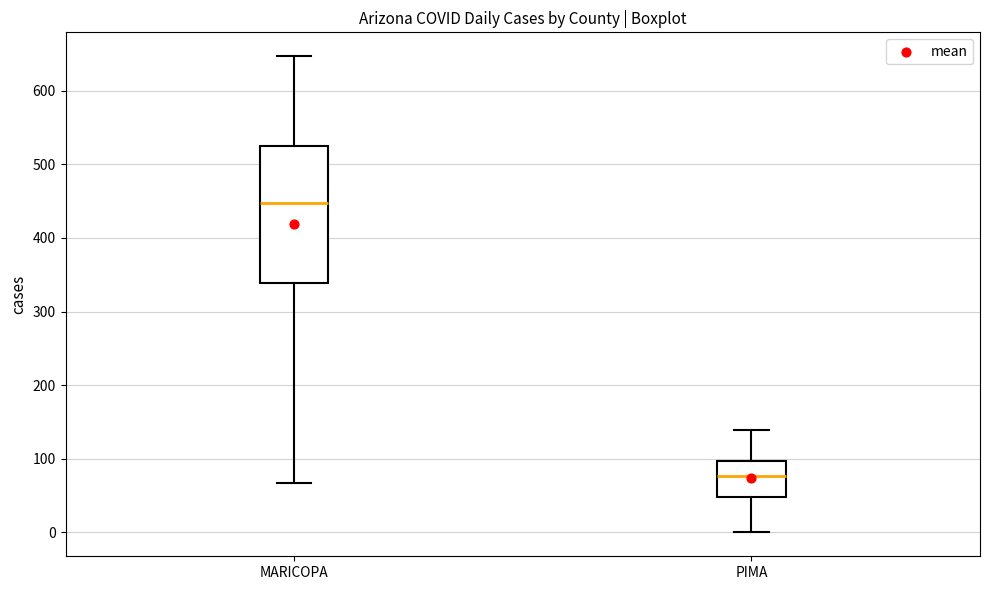

Reading left to right, transcribe this box plot: for each box, give where its median line is, the range the box spans, and where its two whiskers end, as read against the y-axis. The values are not printed on the chart, so give them approximately, as read against the axis.

MARICOPA: median 450, box 340 to 520, whiskers 70 to 650
PIMA: median 80, box 50 to 100, whiskers 0 to 140